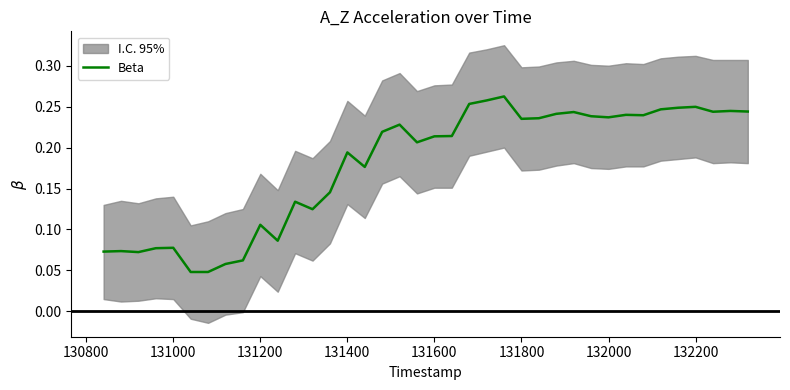

True or false: the data shows 0.1 at 31.

False